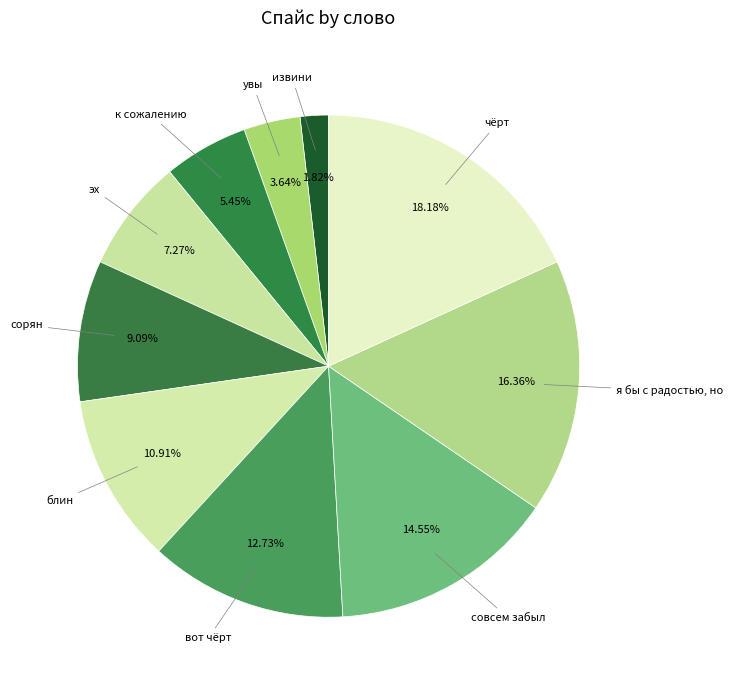

Does вот чёрт account for over 50% of the chart?

No